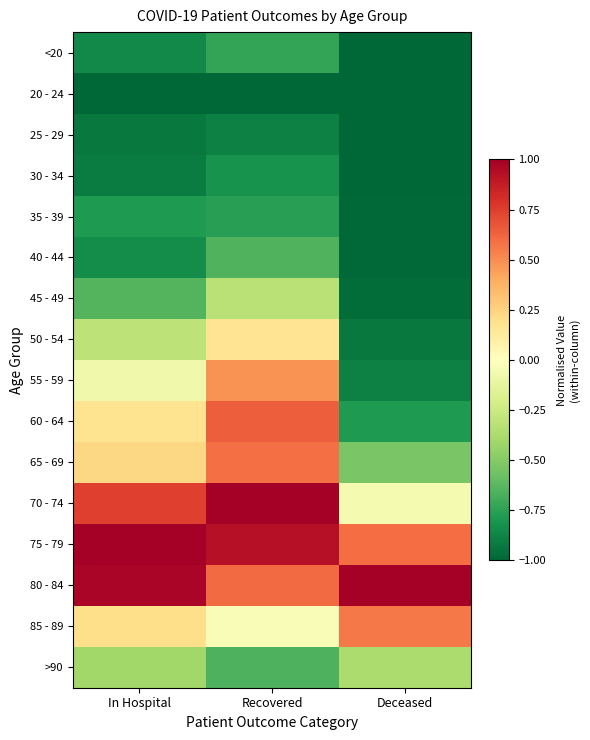

At how many categories does at least one series exceed 0?

3